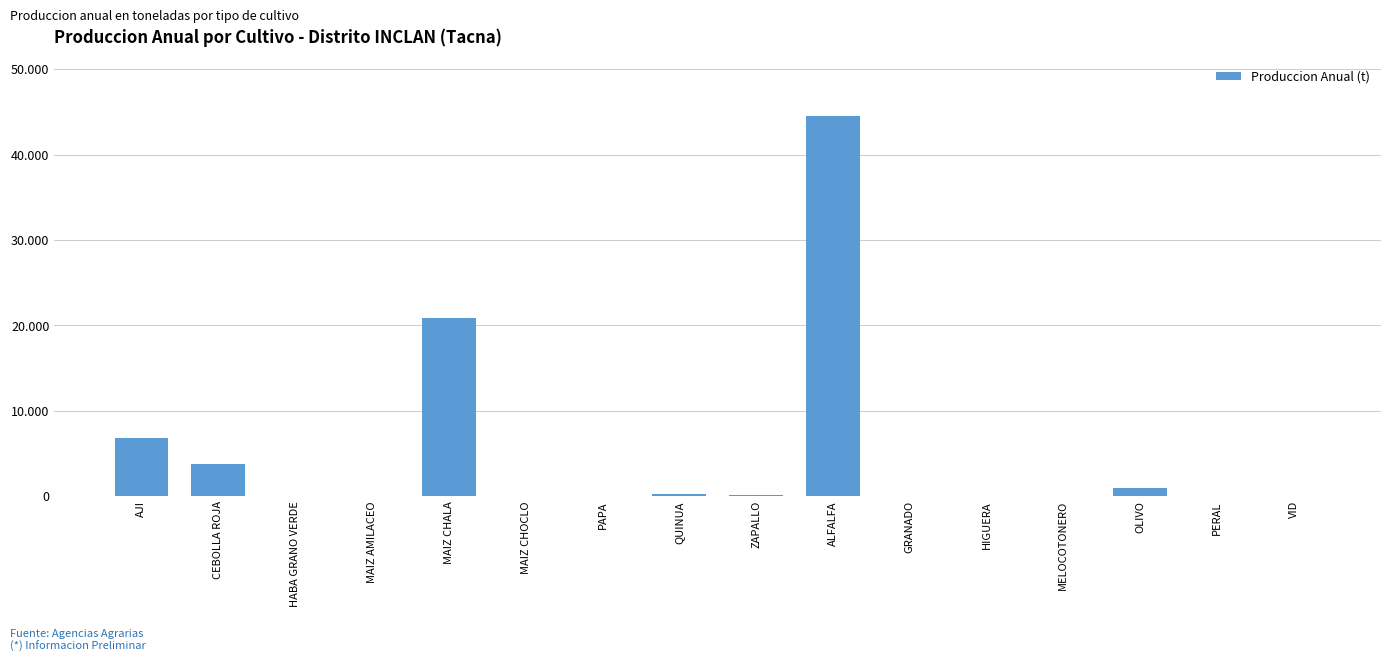

List the labels in order of value, largest first.

ALFALFA, MAIZ CHALA, AJI, CEBOLLA ROJA, OLIVO, QUINUA, ZAPALLO, PAPA, HABA GRANO VERDE, MAIZ CHOCLO, VID, MAIZ AMILACEO, GRANADO, MELOCOTONERO, HIGUERA, PERAL